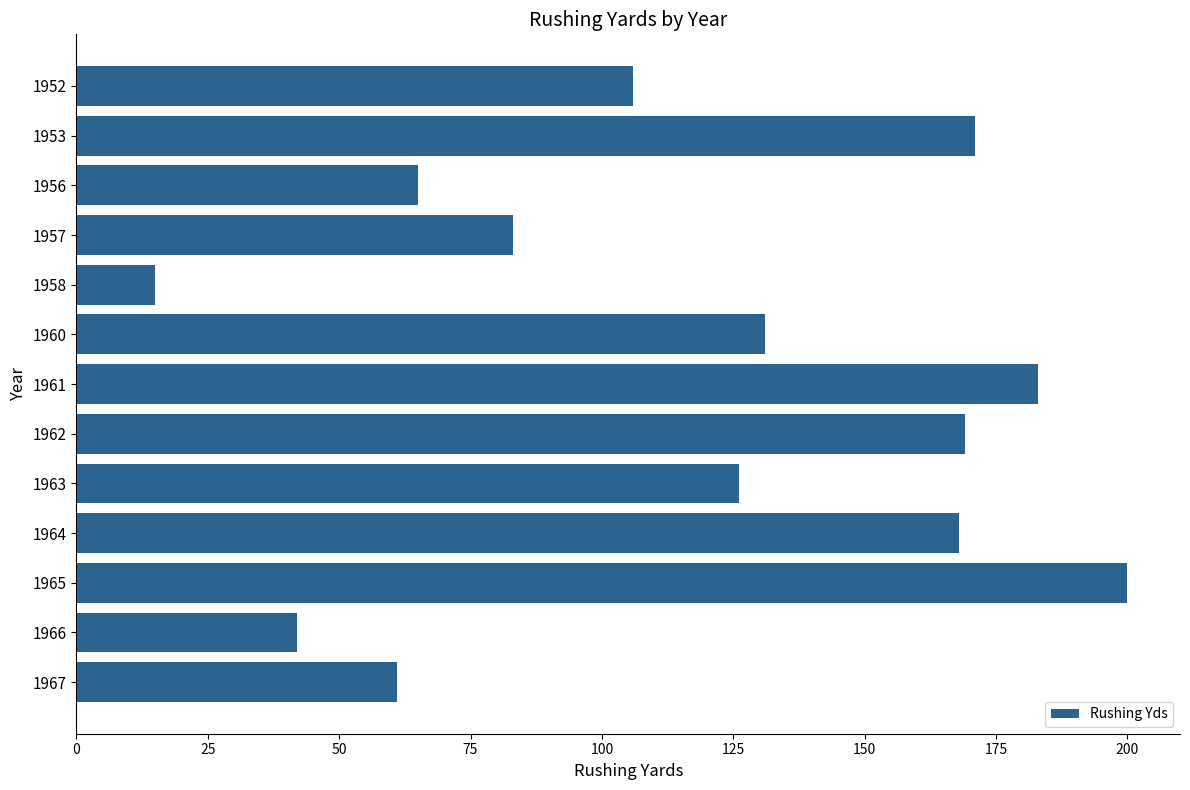

What is the minimum value shown in the chart?

15